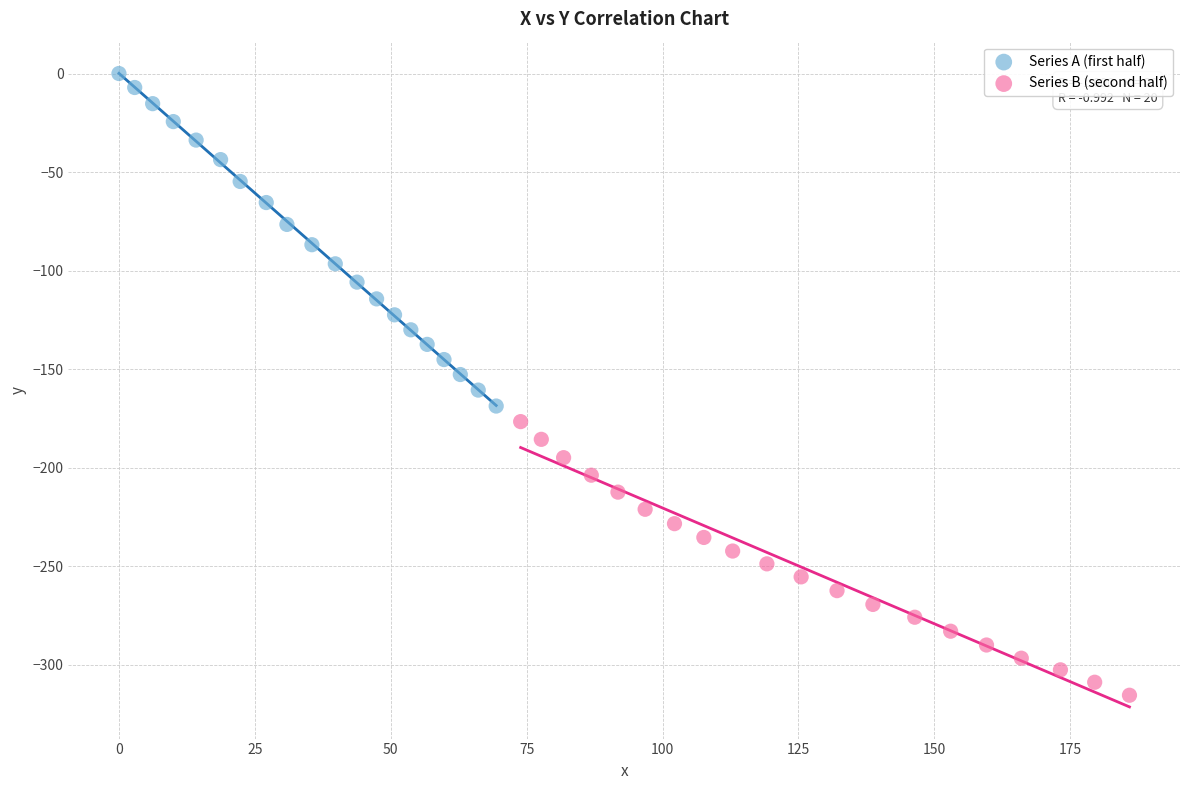

Which series contains the highest Y value?

Series A (first half)